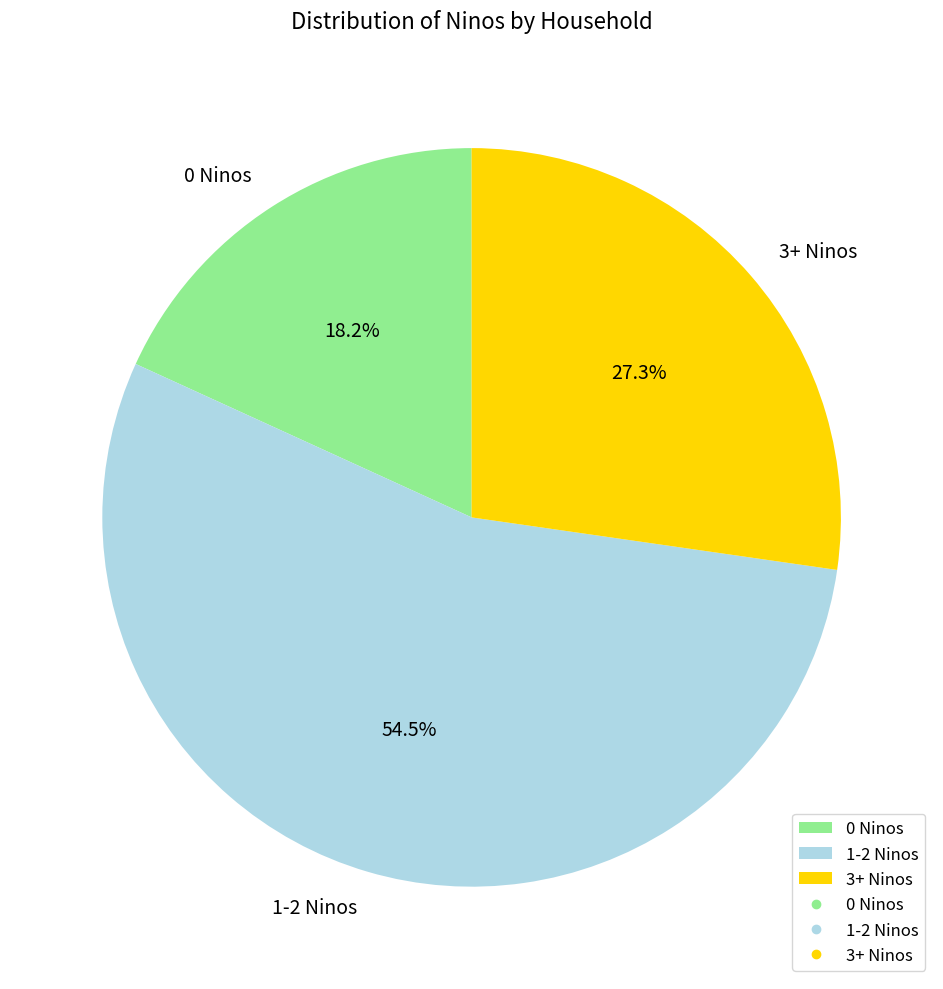

Count the number of slices in the pie.

3